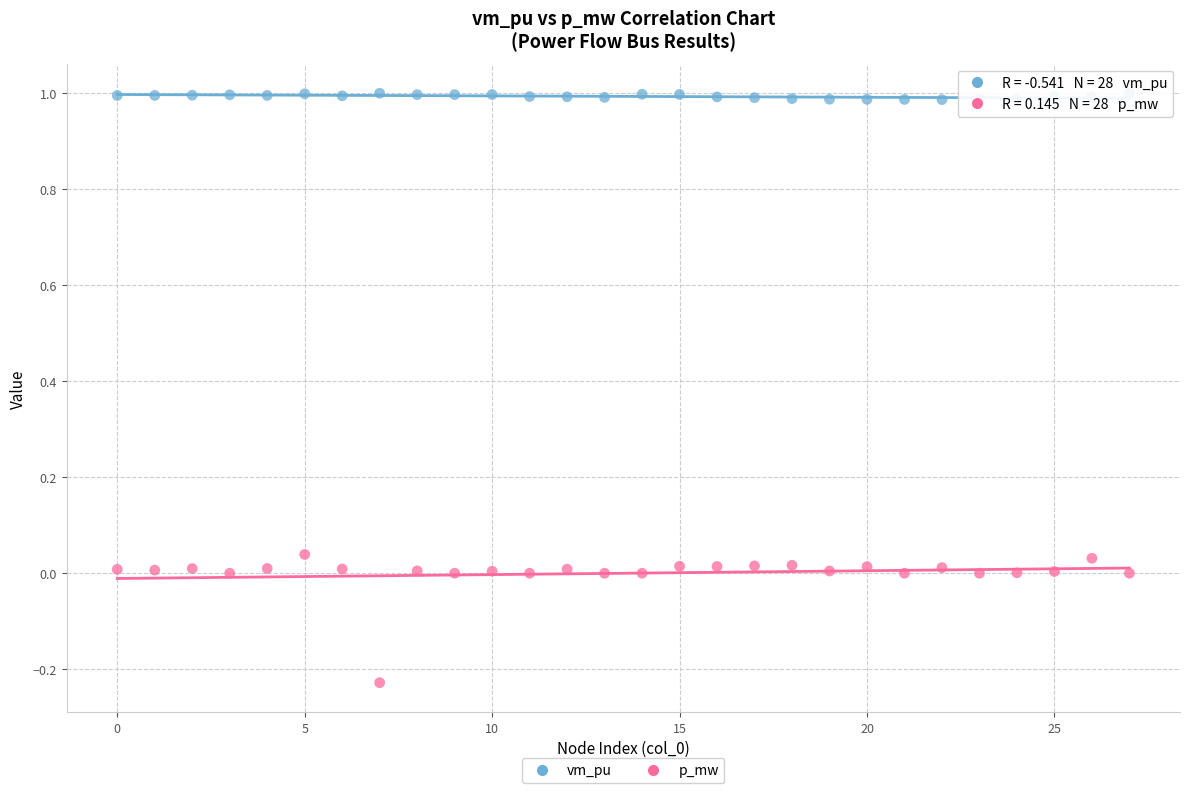

What are all the series names shown in the legend?

vm_pu, p_mw